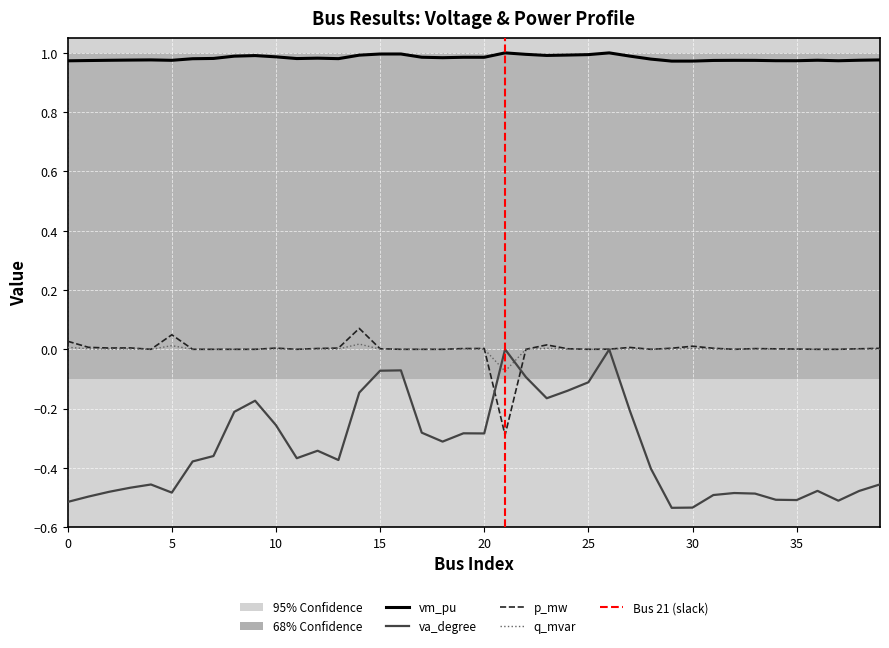

Between 22 and 29, which series saw the biggest shift?

va_degree